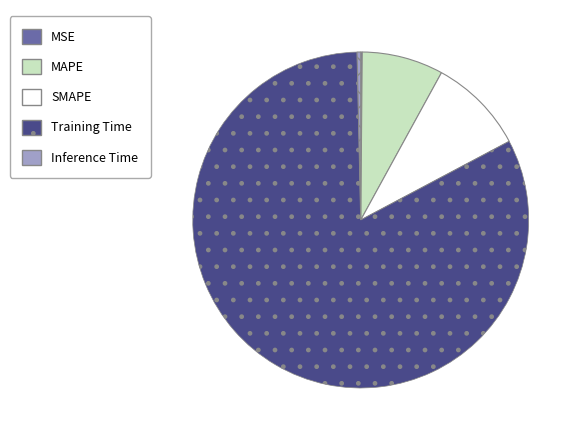

Do Training Time and MAPE together represent more than half of the pie?

Yes